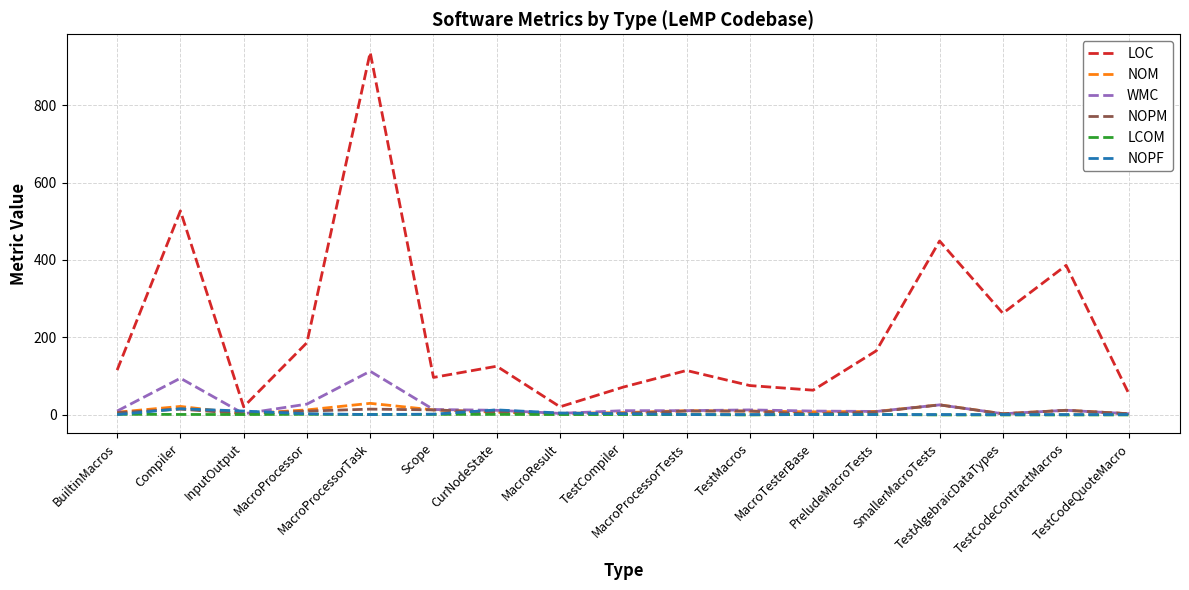

Which series has the largest range (max minus min)?

LOC